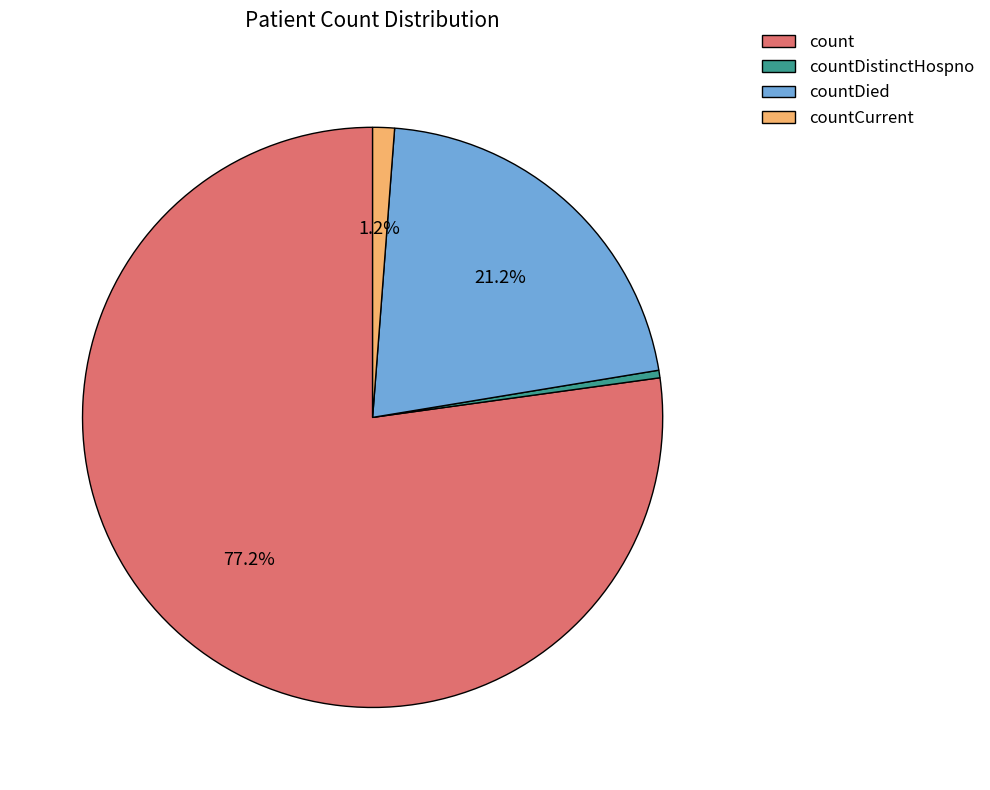

Which has a higher value, countDied or count?

count